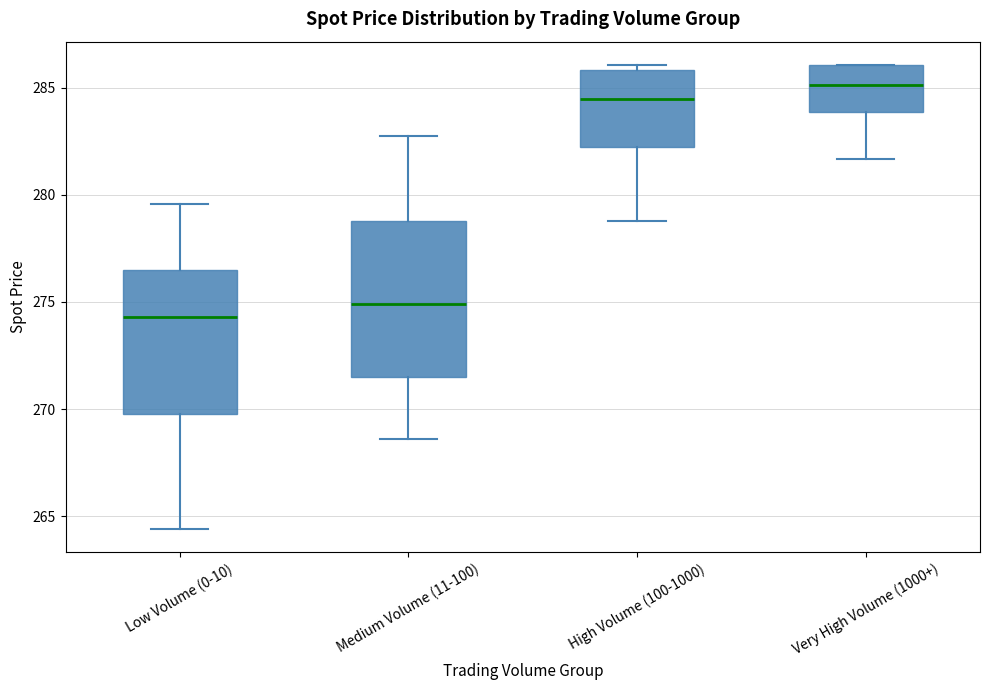

Reading left to right, transcribe this box plot: for each box, give where its median line is, the range the box spans, and where its two whiskers end, as read against the y-axis. The values are not printed on the chart, so give them approximately, as read against the axis.

Low Volume (0-10): median 274.5, box 270.0 to 276.5, whiskers 264.5 to 279.5
Medium Volume (11-100): median 275.0, box 271.5 to 279.0, whiskers 268.5 to 283.0
High Volume (100-1000): median 284.5, box 282.0 to 286.0, whiskers 279.0 to 286.0 (just above the box's upper edge)
Very High Volume (1000+): median 285.0, box 284.0 to 286.0, whiskers 281.5 to 286.0